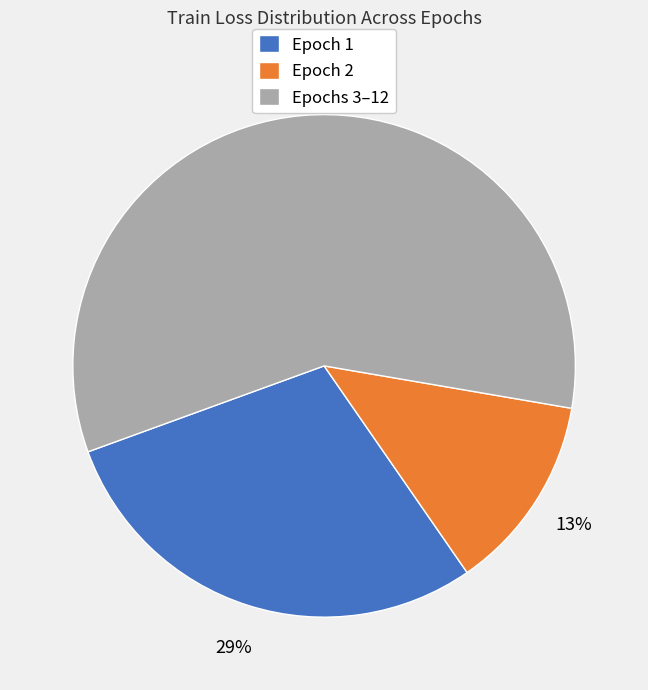

To the nearest percent, what percentage of the pie is Epochs 3–12?

58%